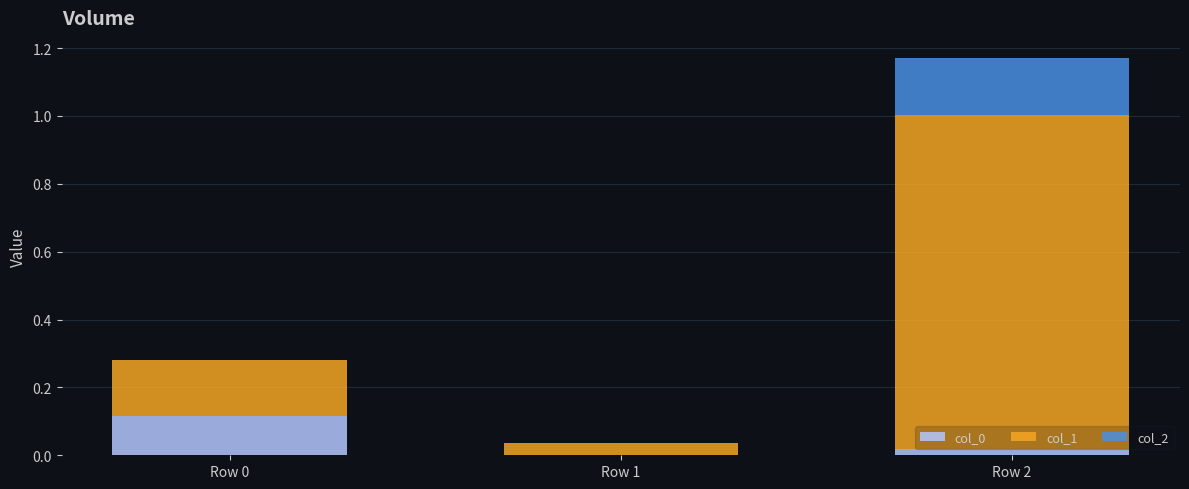

At which category is the sum across all series the highest?

Row 2